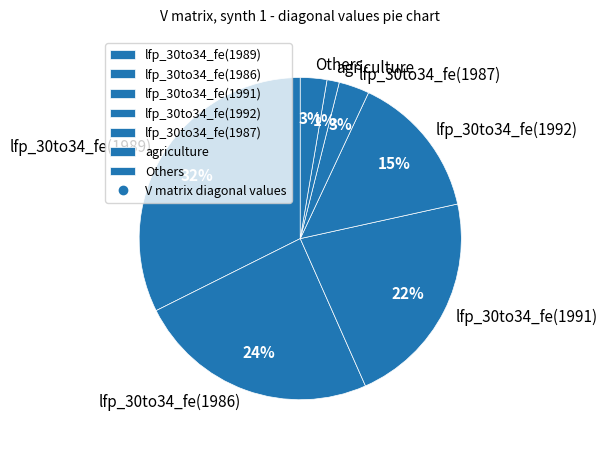

To the nearest percent, what portion does lfp_30to34_fe(1989) represent?

32%